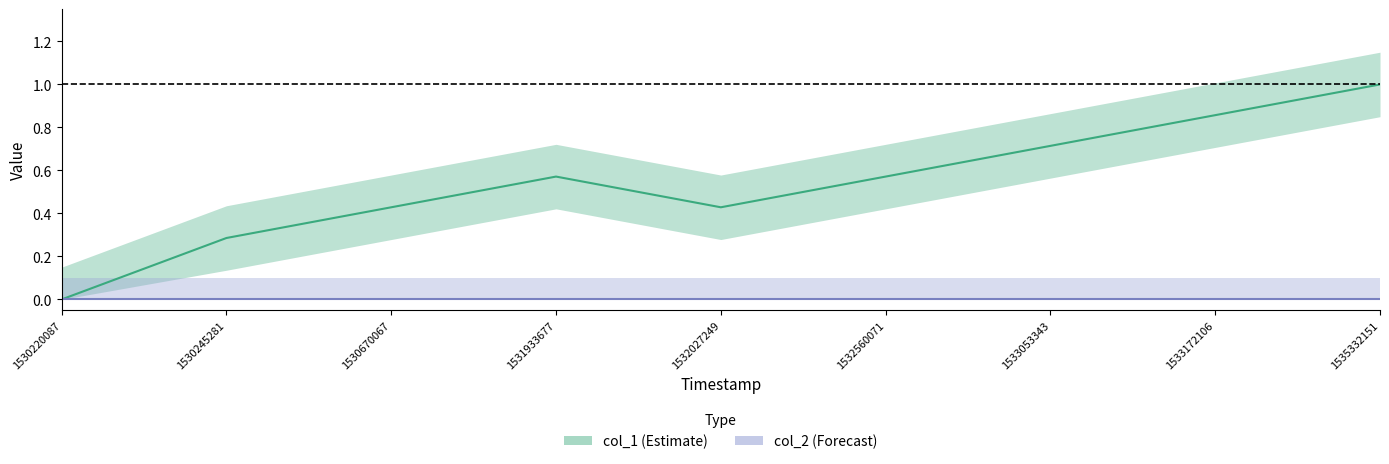

Reading left to right, list all the values displayed in this chart.

0.0	0.3	0.4	0.6	0.4	0.6	0.7	0.9	1.0